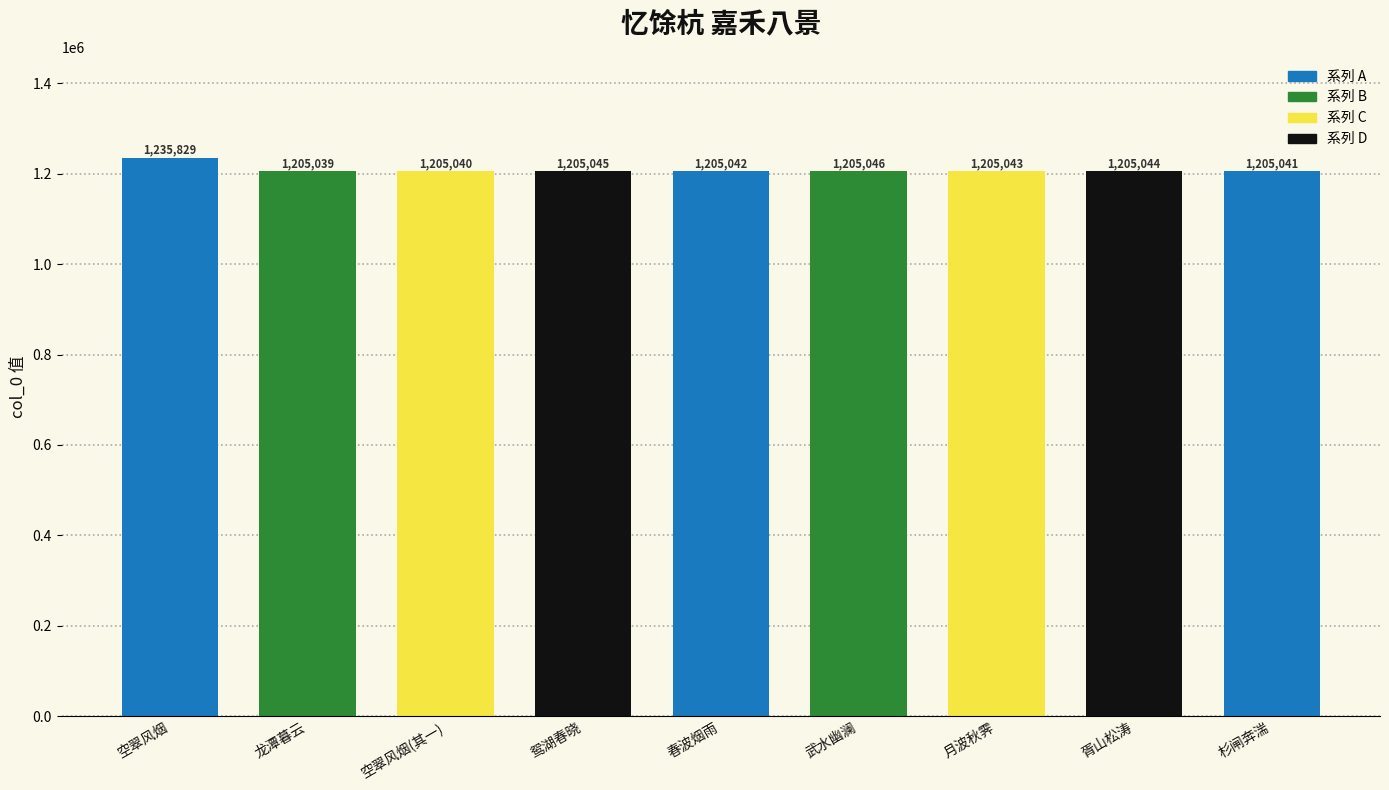

Where does the data first go above 1205043?

空翠风烟